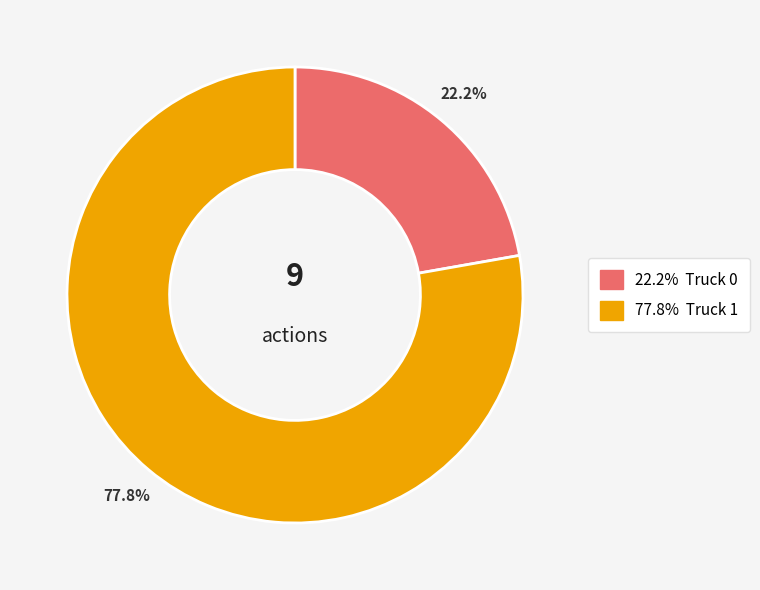

Is there any slice that represents more than half of the pie?

Yes